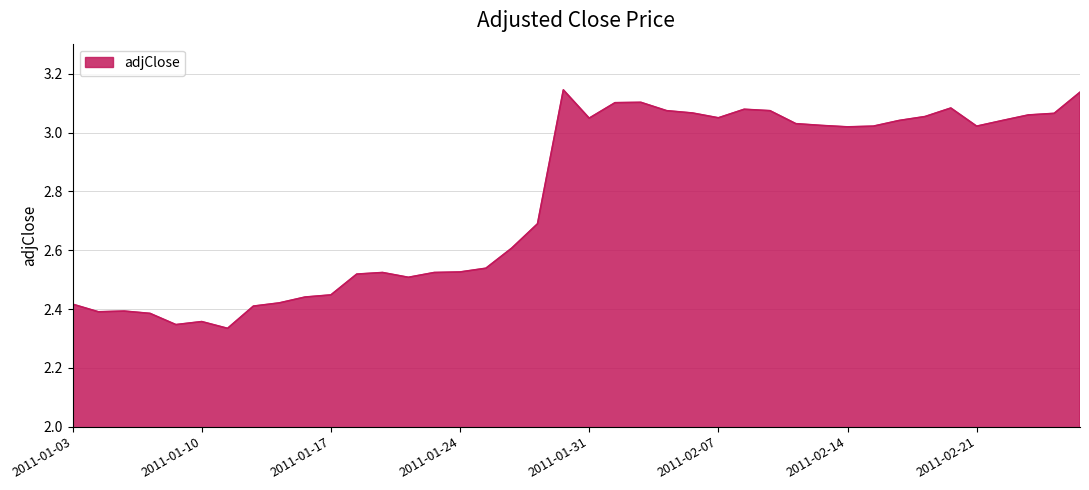

Is this an area chart (filled region under the line)?

Yes